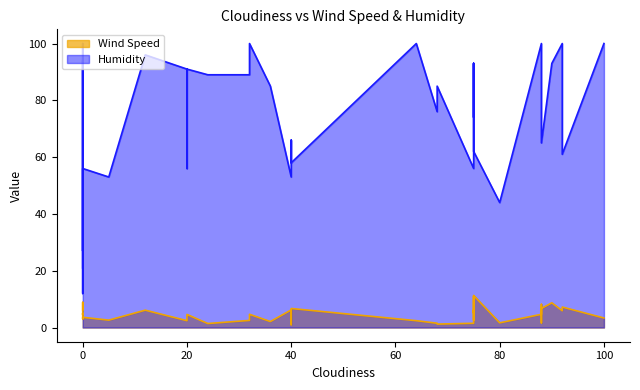

Does the chart have visible grid lines?

No